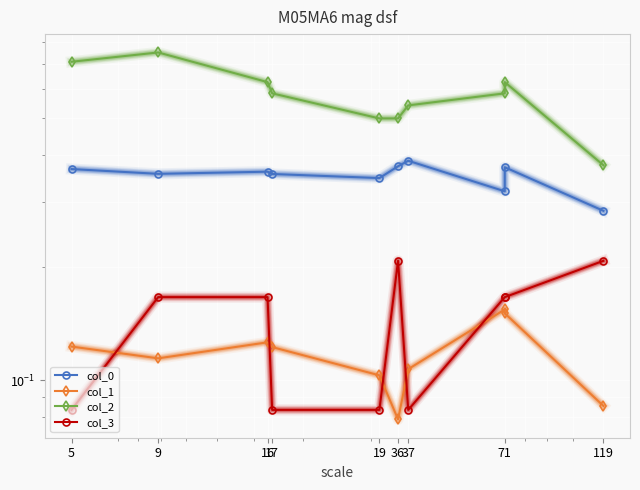

The value of col_0 at 71 is 0.1. True or false?

False